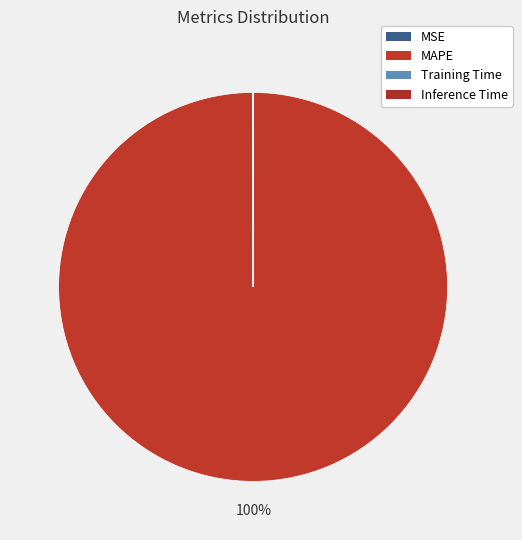

What is the smallest slice in the pie chart?

Inference Time